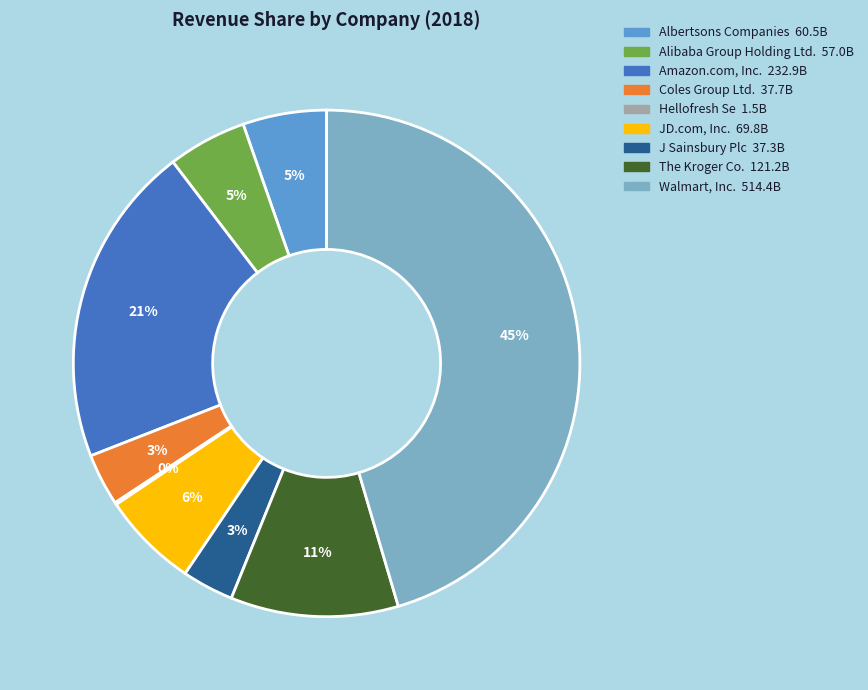

Does Albertsons Companies represent more than half of the total?

No